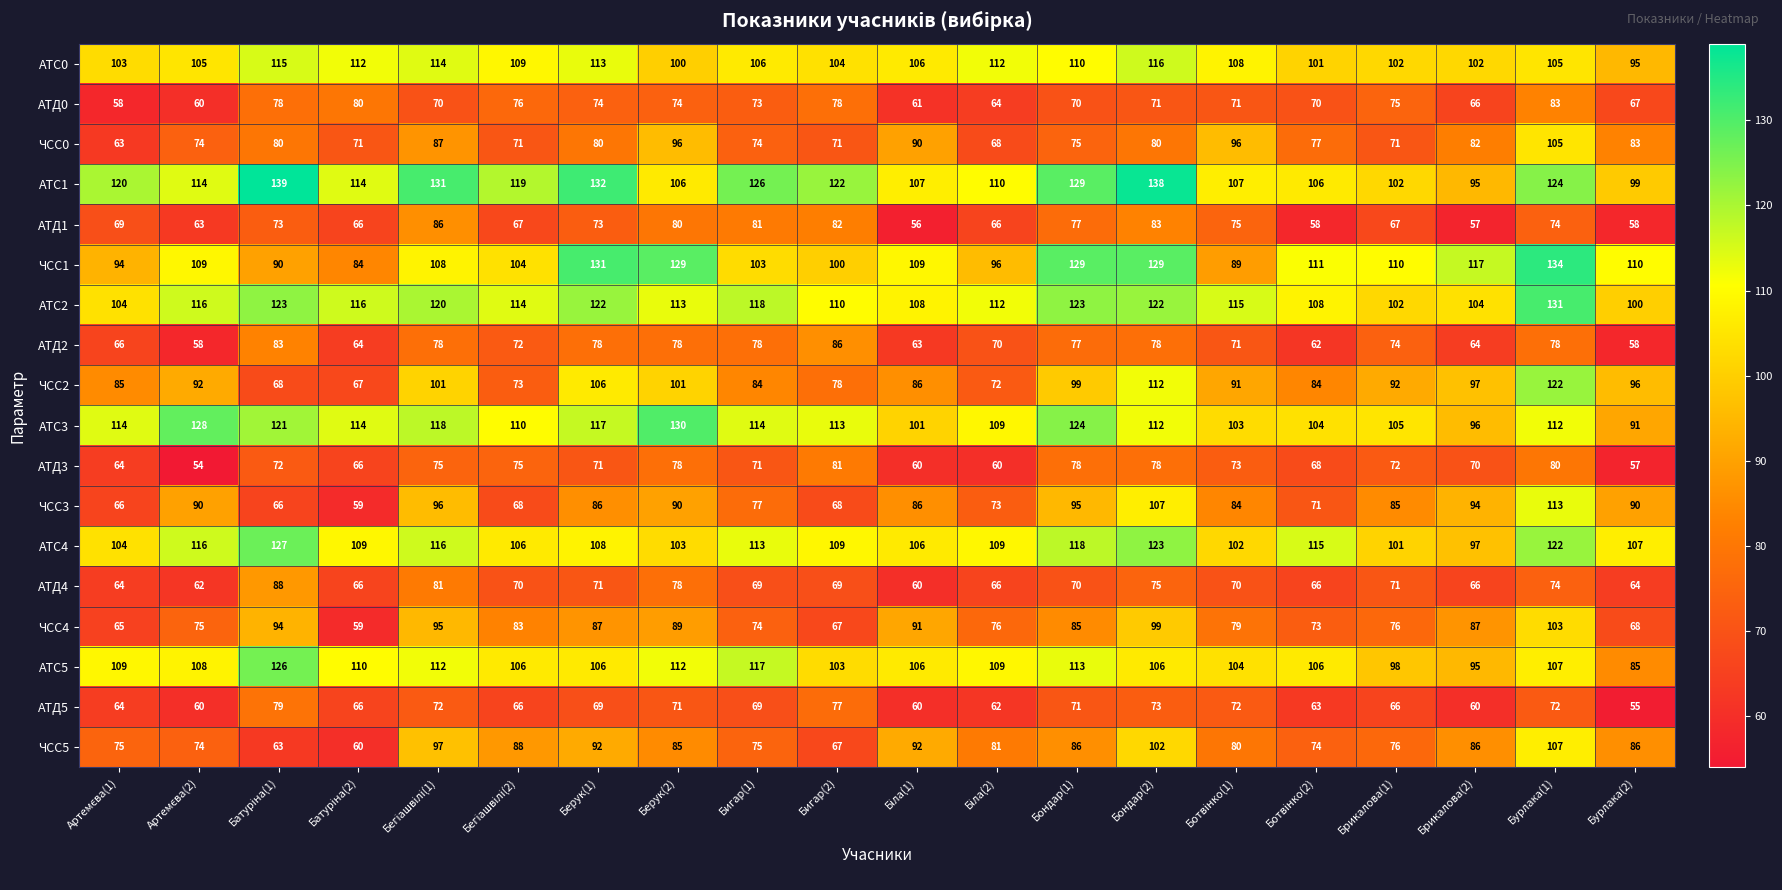

How many data points does each series have?

20